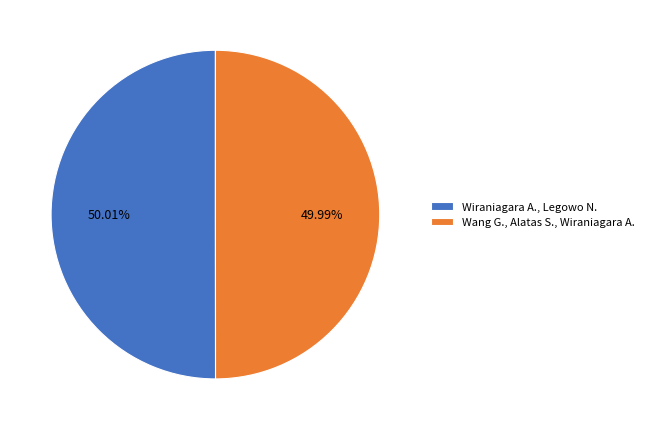

True or false: Wiraniagara A., Legowo N. accounts for 56% of the total.

False